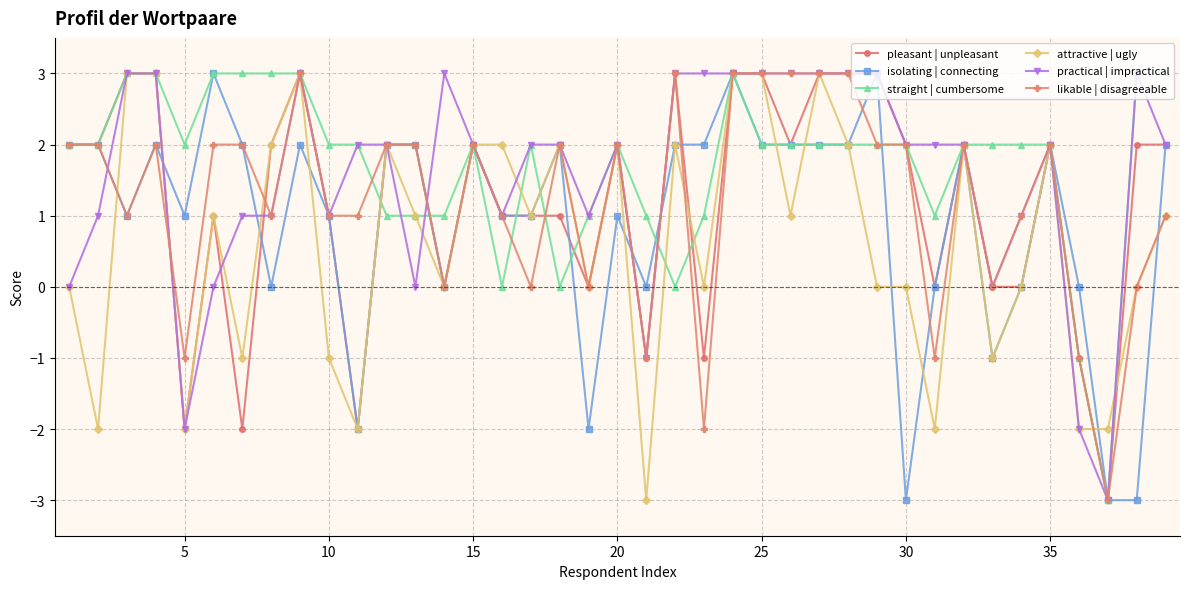

What is the minimum value shown in the chart?

-3